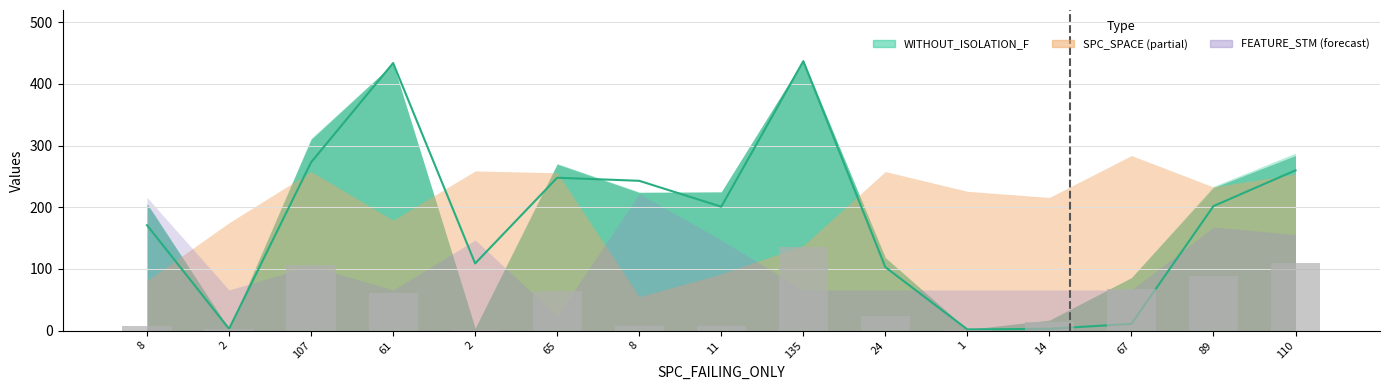

Is it true that SPECTRUM equals 412 at 65?

False